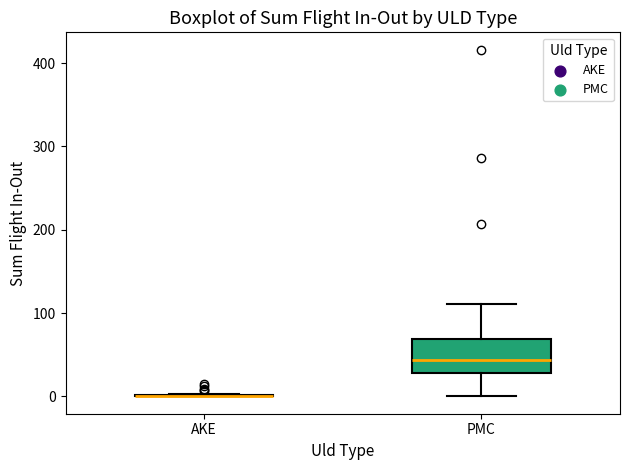

Reading left to right, transcribe this box plot: for each box, give where its median line is, the range the box spans, and where its two whiskers end, as read against the y-axis. The values are not printed on the chart, so give them approximately, as read against the axis.

AKE: box collapsed to a line at 0, whiskers 0 to 0
PMC: median 40, box 30 to 70, whiskers 0 to 110